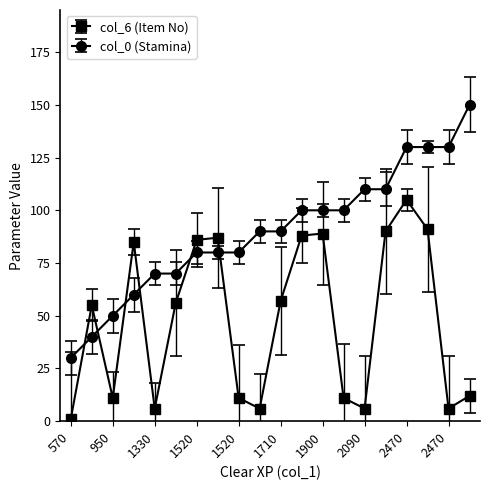

What is the value of the col_6 (Item No) point at the 10th from the left?

6